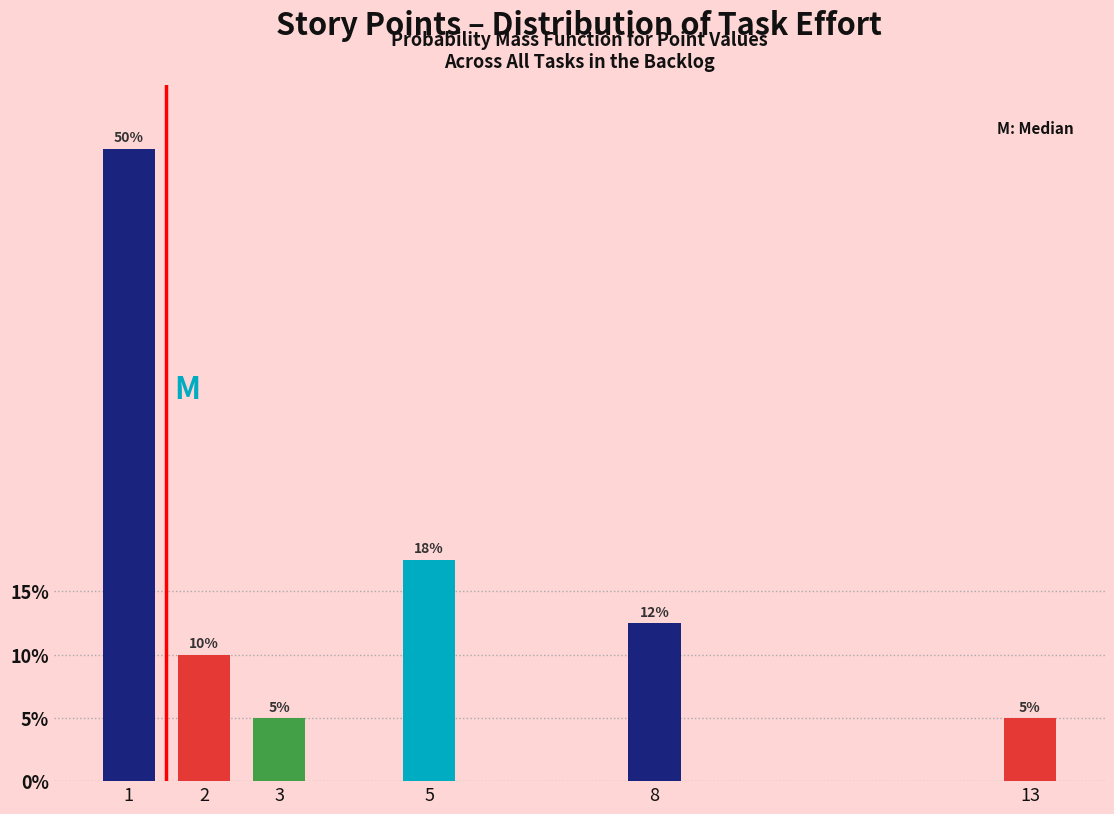

The chart shows a value of 8.3 at 5. True or false?

False